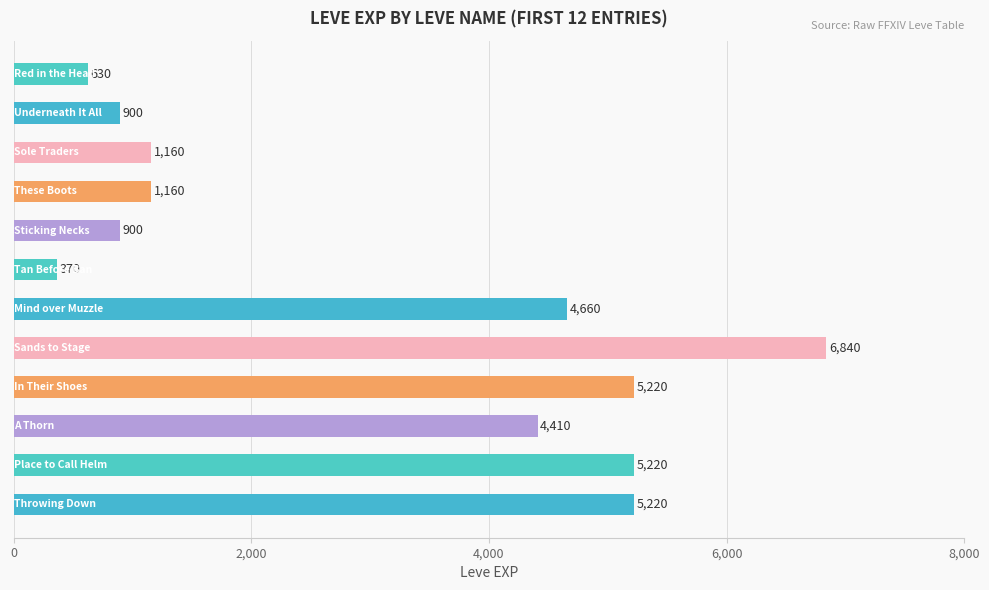

What is the difference between the maximum and minimum values?

6470